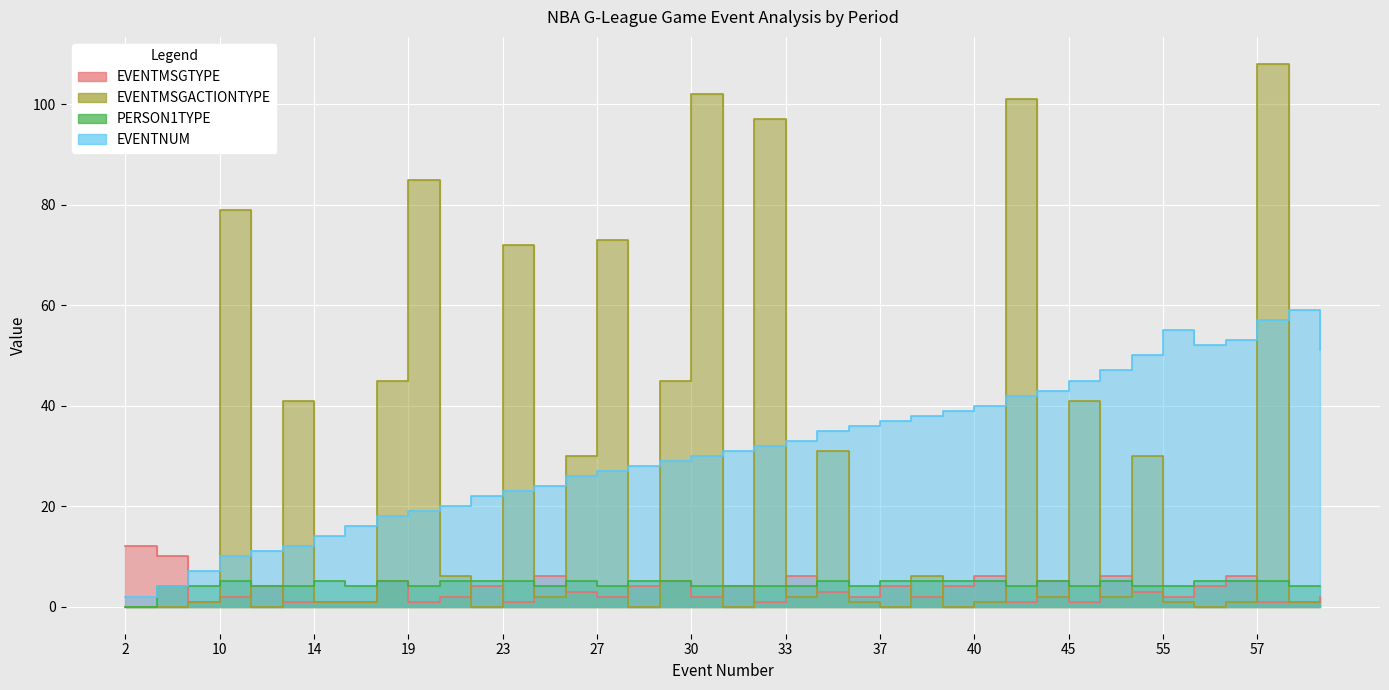

At how many categories does at least one series exceed 68?

8